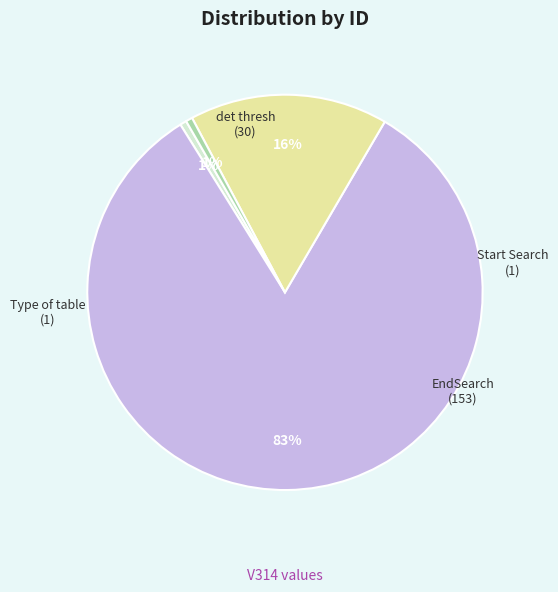

To the nearest percent, what portion does Type of table represent?

1%